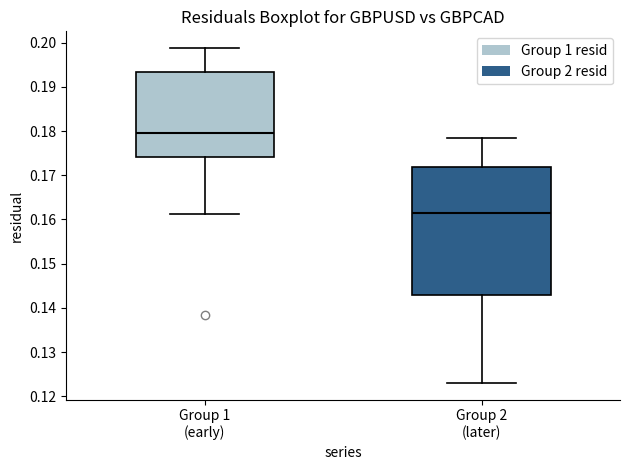

Which box is the tallest, from its lower edge to its upper edge?

Group 2 (later)